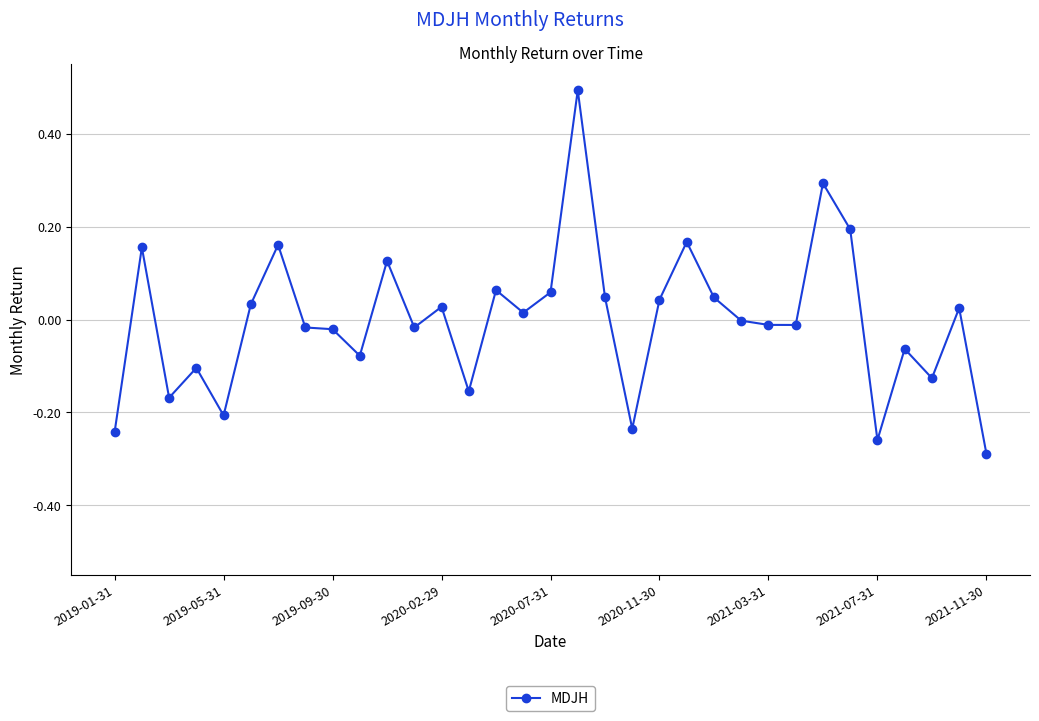

What is the difference between the maximum and minimum values?

0.8